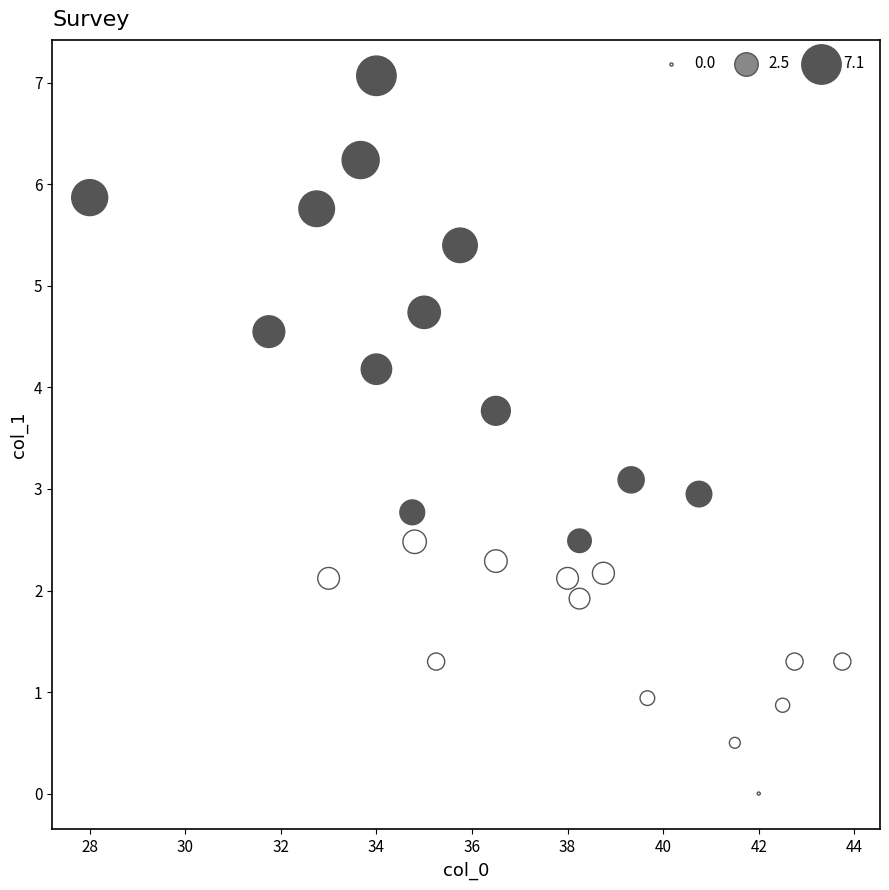

What is the range of Y values (max minus min)?

7.1